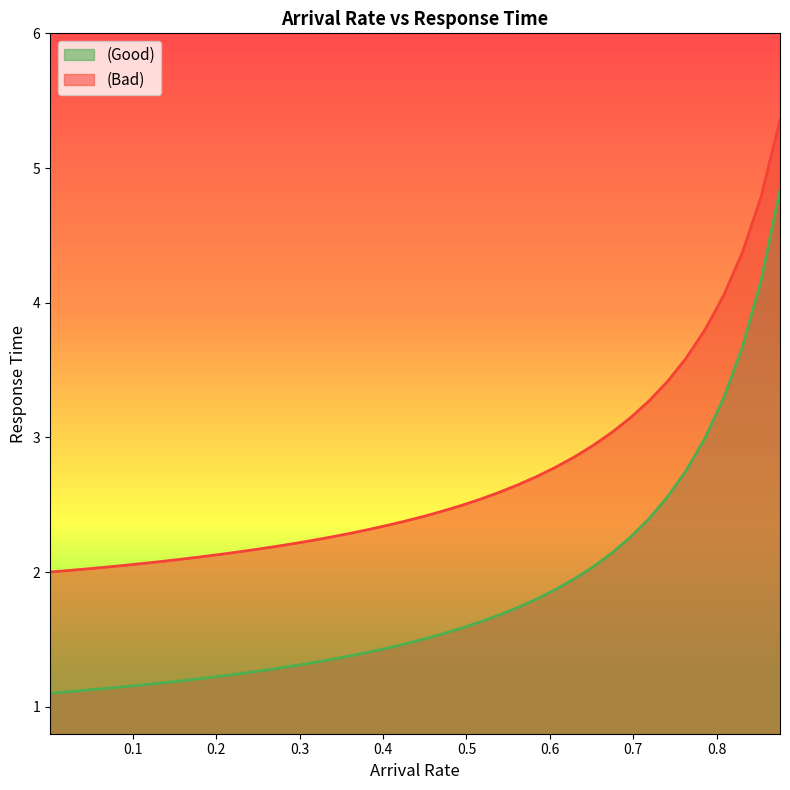

True or false: (Bad) and (Good) cross at least once.

False